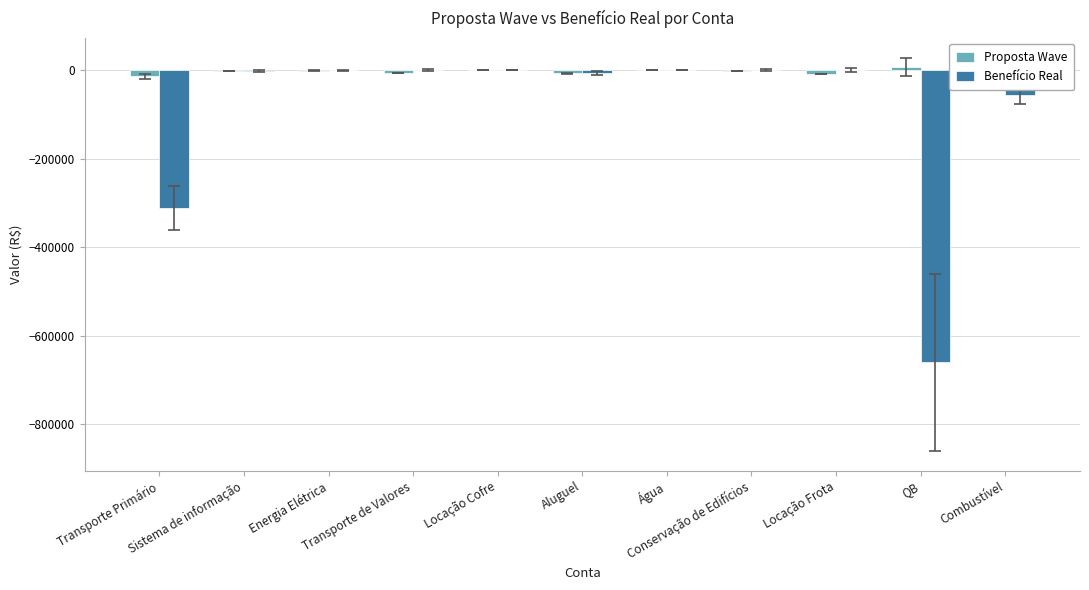

Which series has the largest range (max minus min)?

Benefício Real